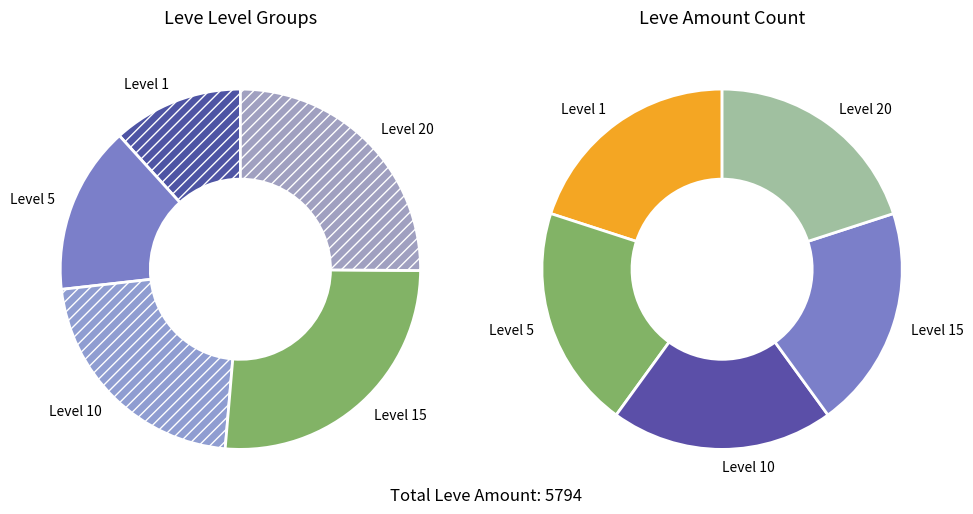

Which slice is the smallest?

20